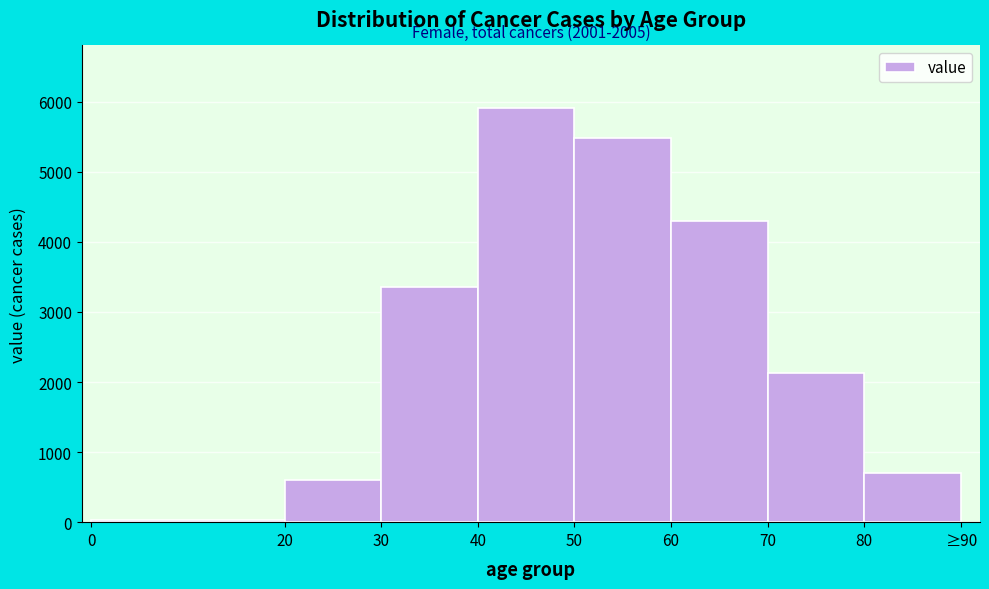

Reading left to right, what are all the values shown in this chart?

24	606	3357	5916	5487	4301	2129	703